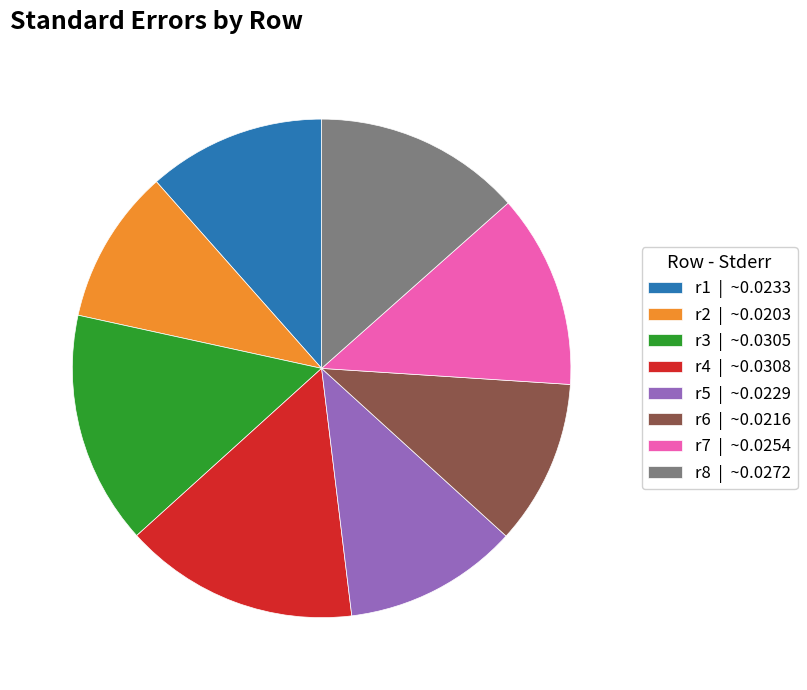

How many slices are in this pie chart?

8